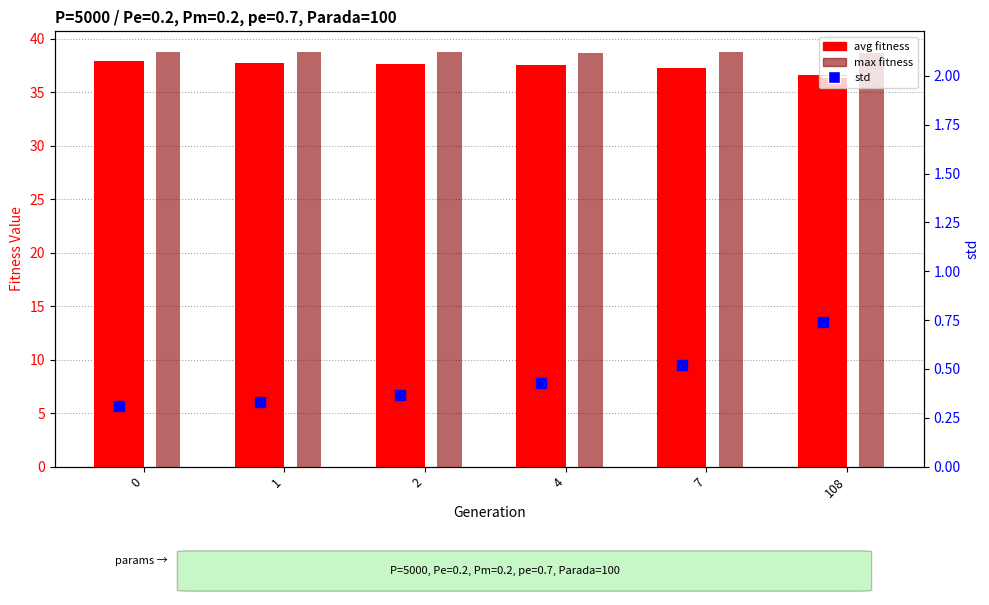

Which series reaches the minimum Y coordinate?

std